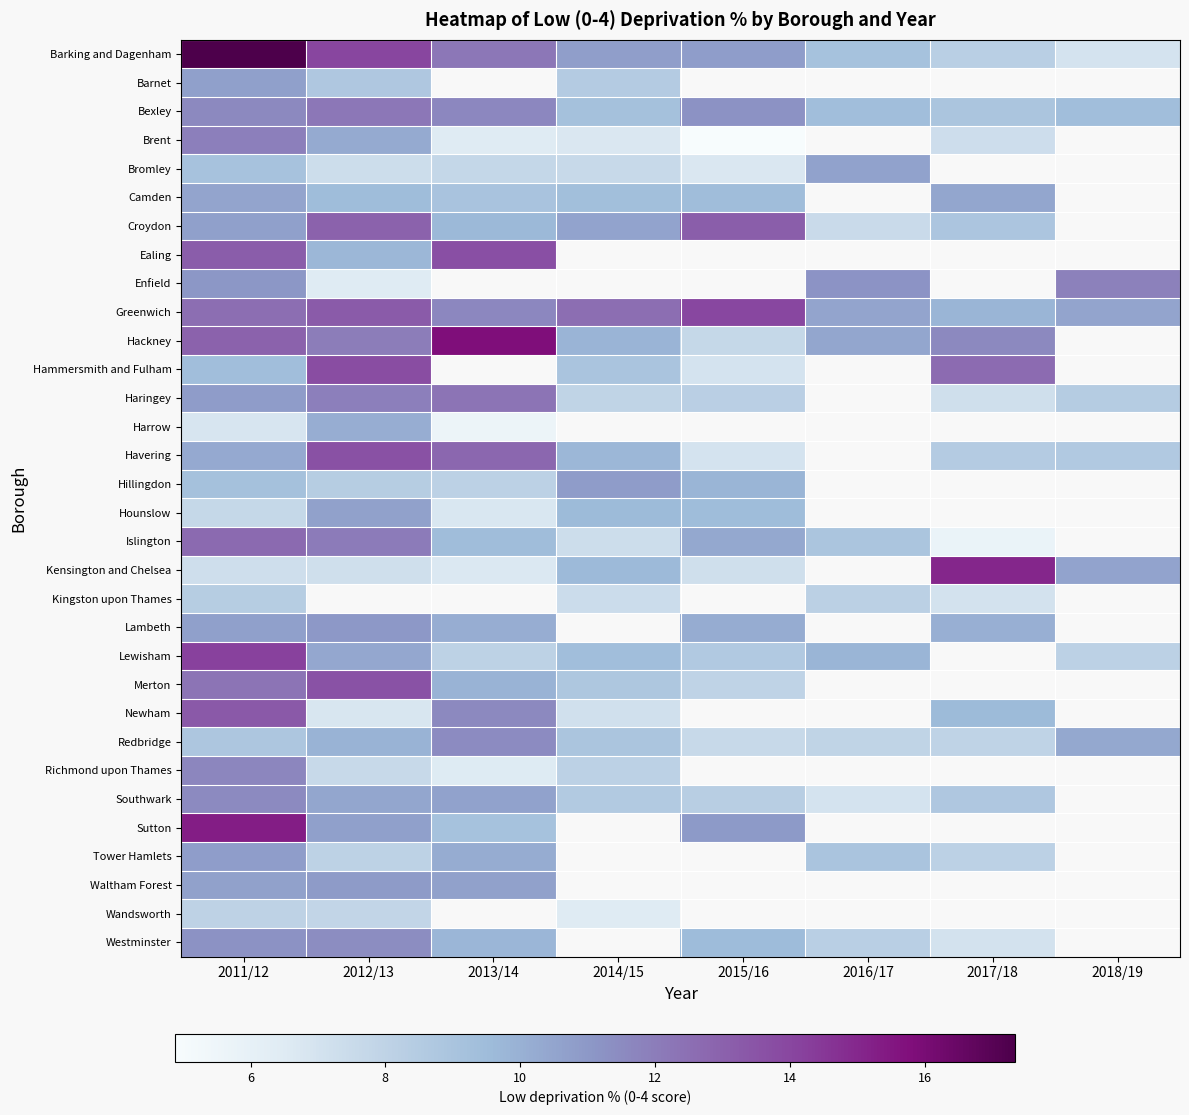

How many positive values does the Havering series have?

7